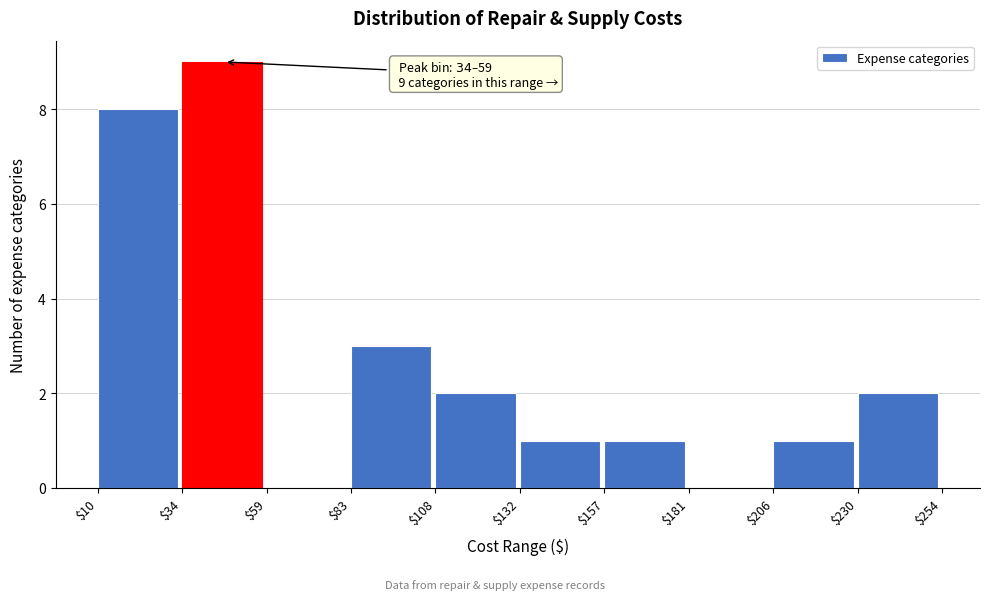

Which range on the x-axis has the tallest bar?

$34 to $59